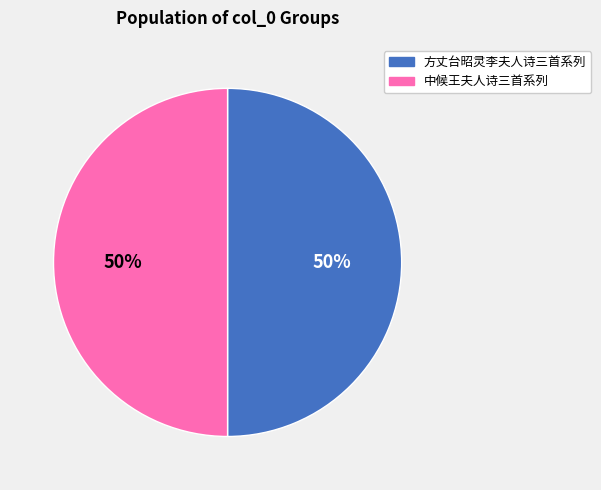

To the nearest percent, what portion does 方丈台昭灵李夫人诗三首系列 represent?

50%